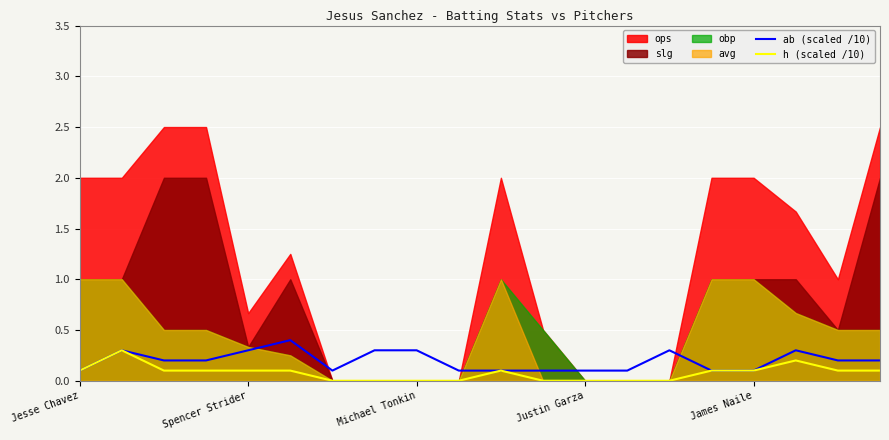

True or false: ab (scaled /10) has more than 0 points higher than both neighbors.

True